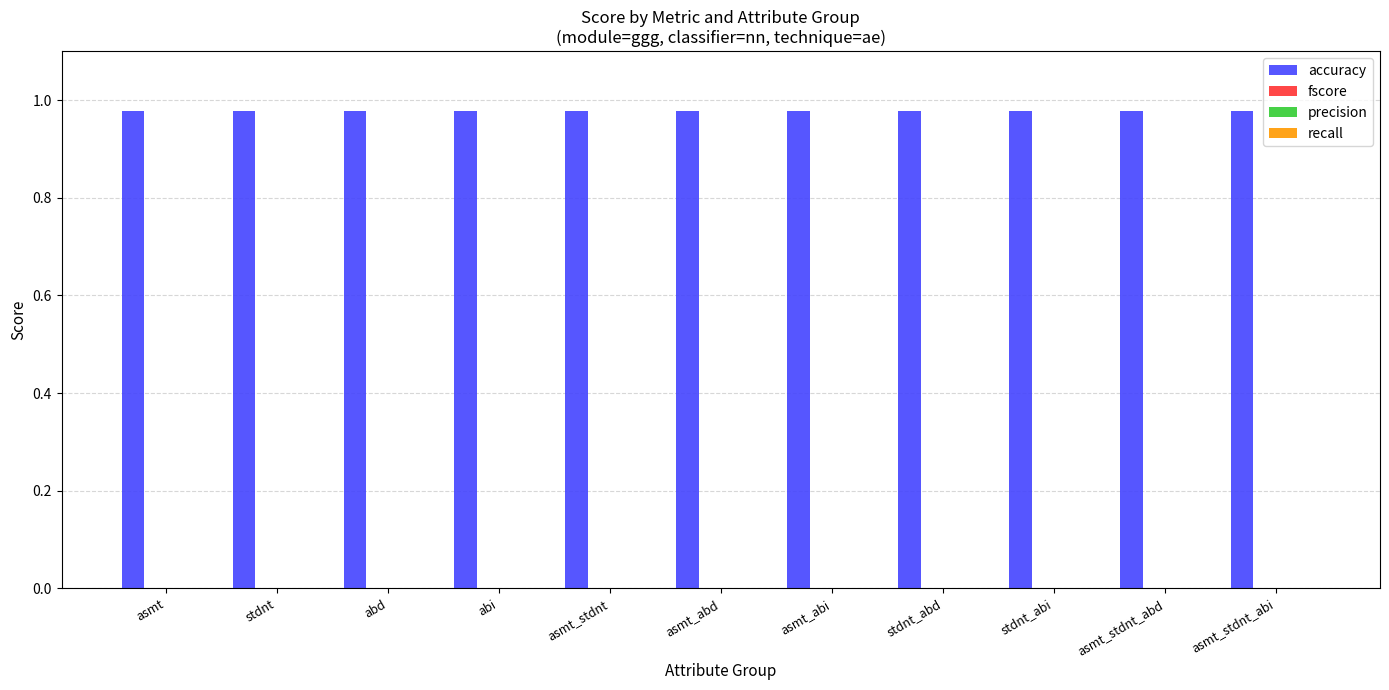

What is the maximum value shown in the chart?

1.0